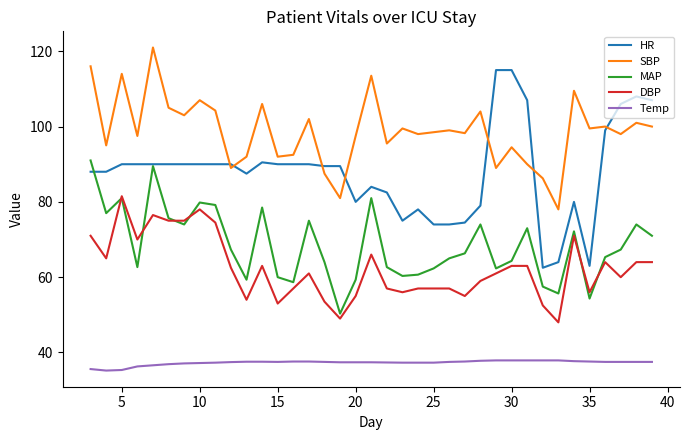

What is the maximum value shown in the chart?

121.0